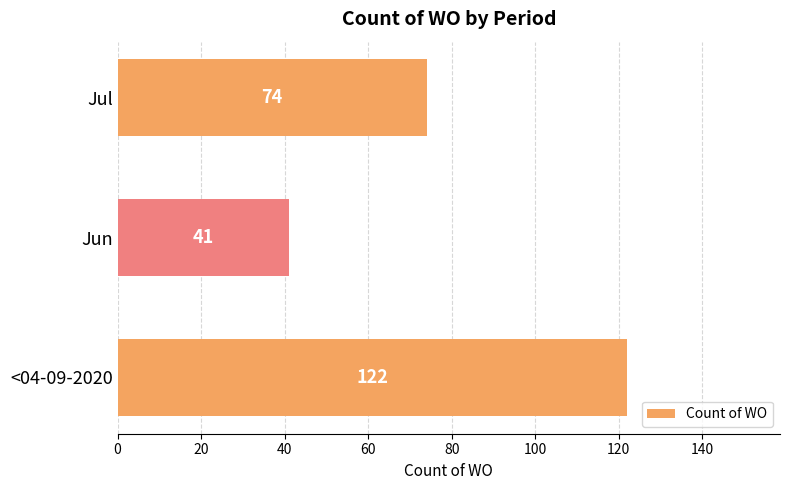

How many values are between 41 and 122?

3